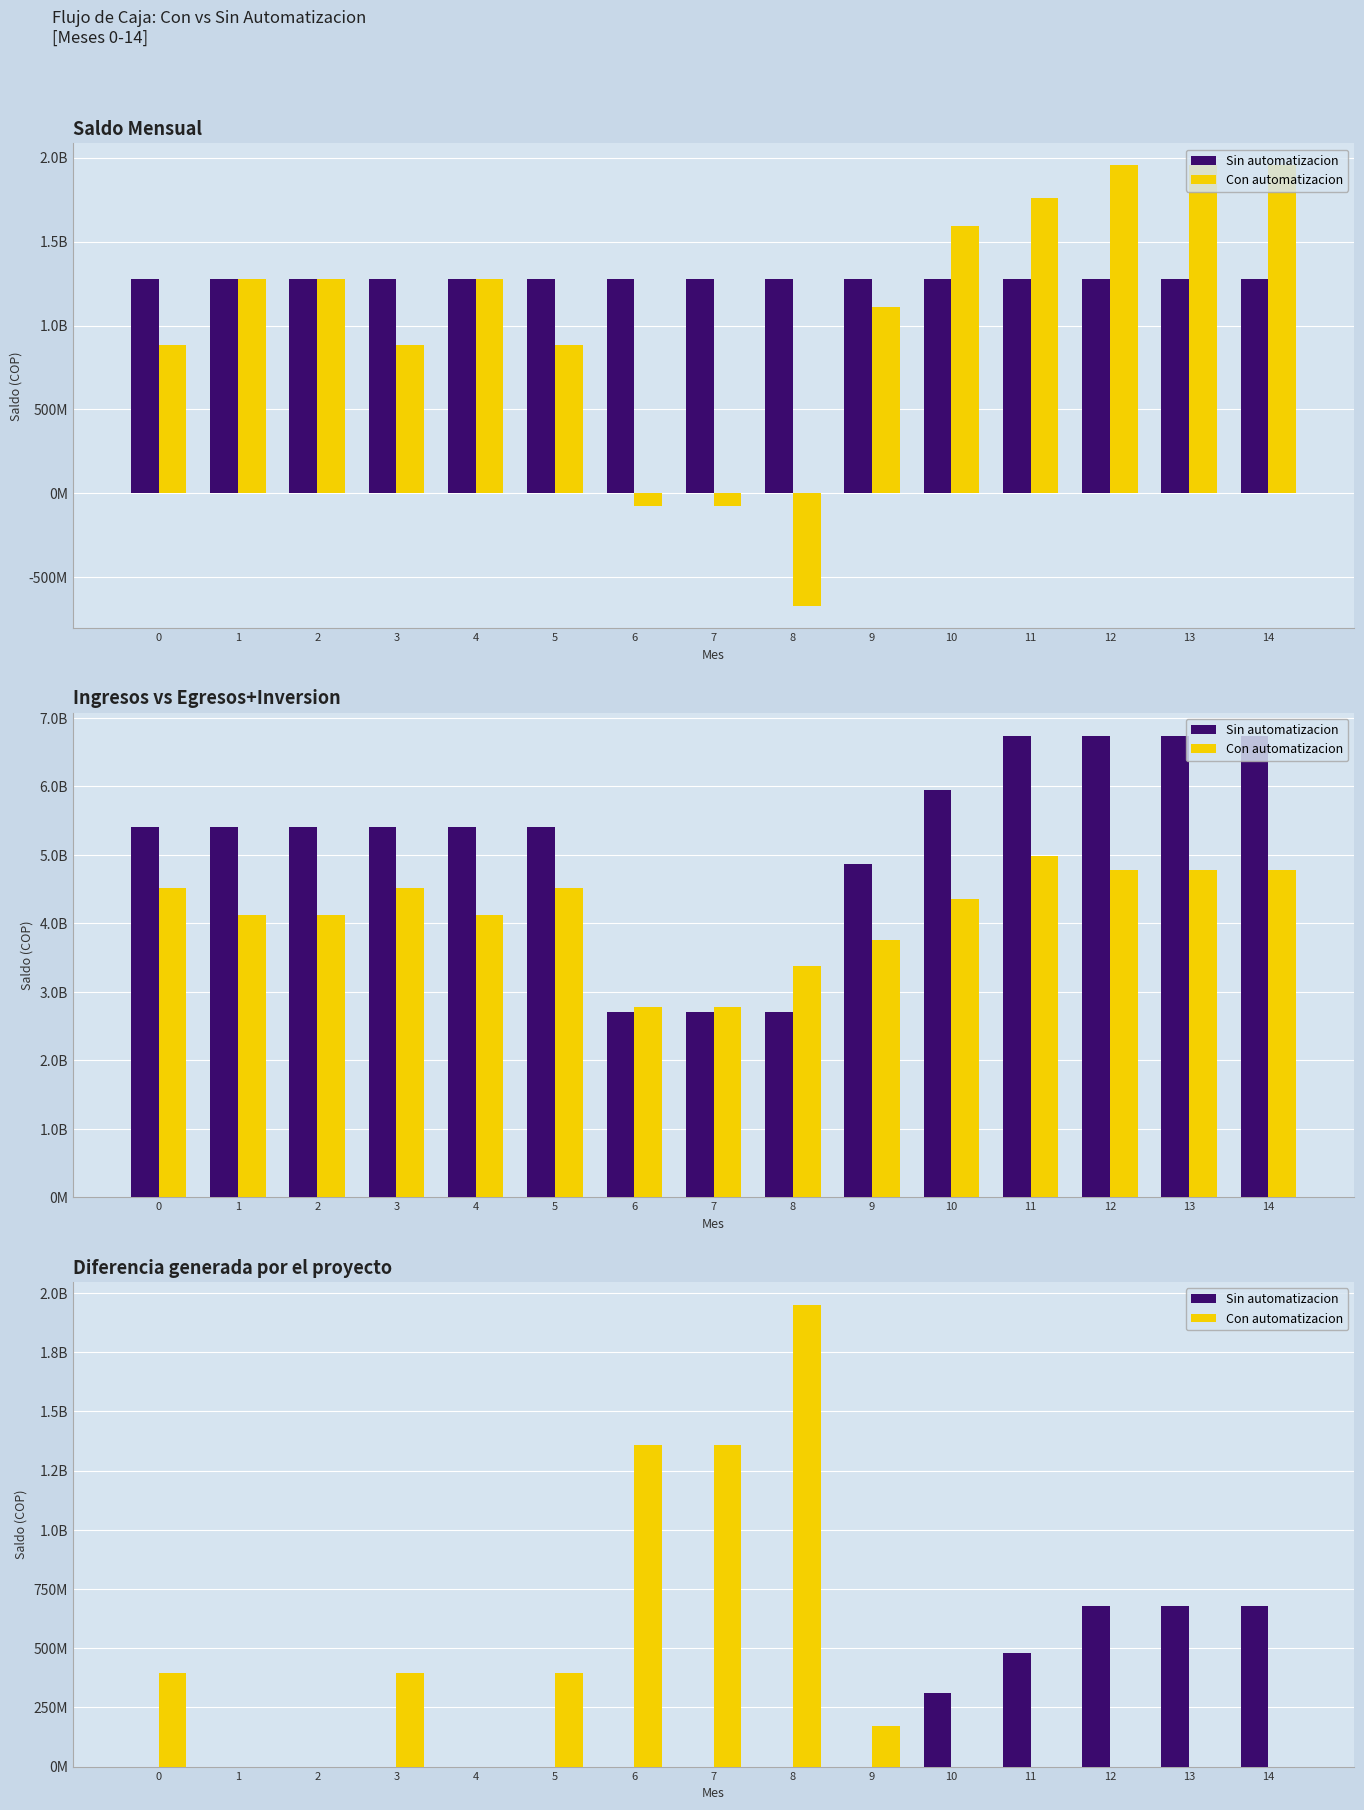

What are all the series names shown in the legend?

Sin automatizacion, Con automatizacion